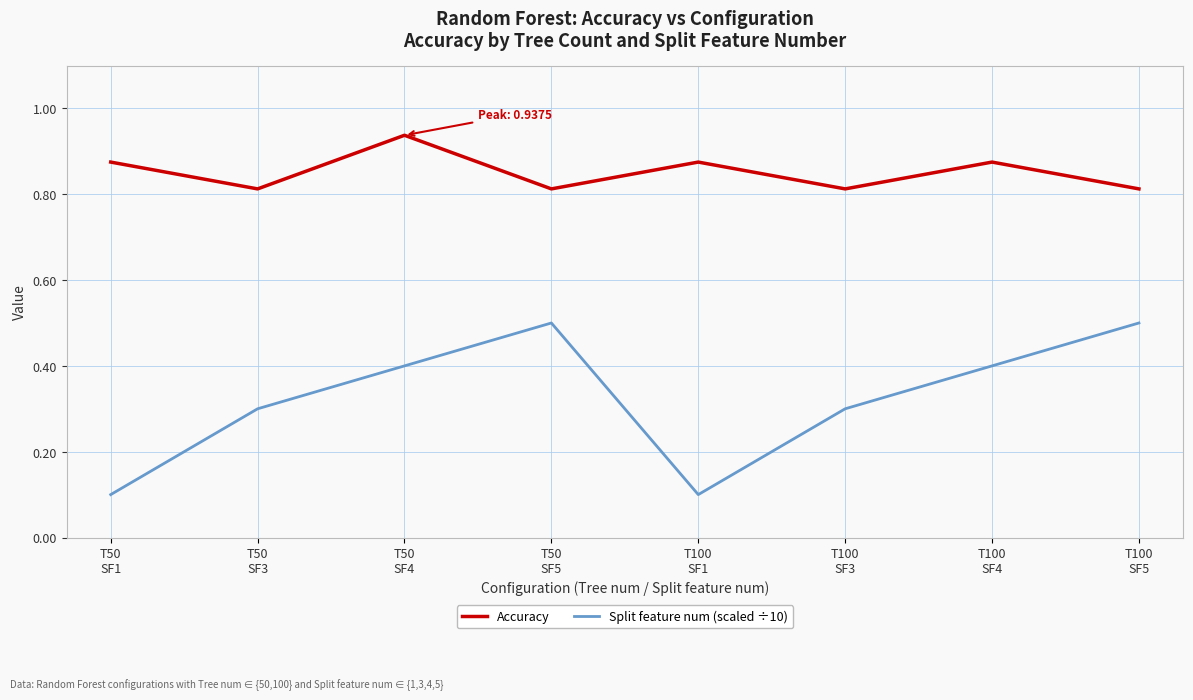

At T50
SF3, list the series in order from largest to smallest.

Accuracy, Split feature num (scaled ÷10)